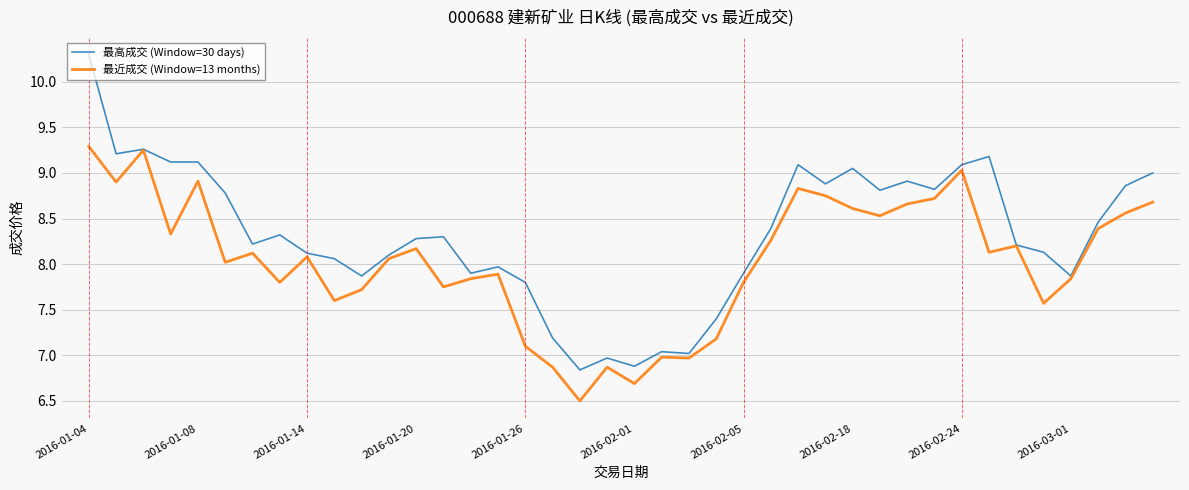

True or false: 最高成交 (Window=30 days) has more than 2 points higher than both neighbors.

True